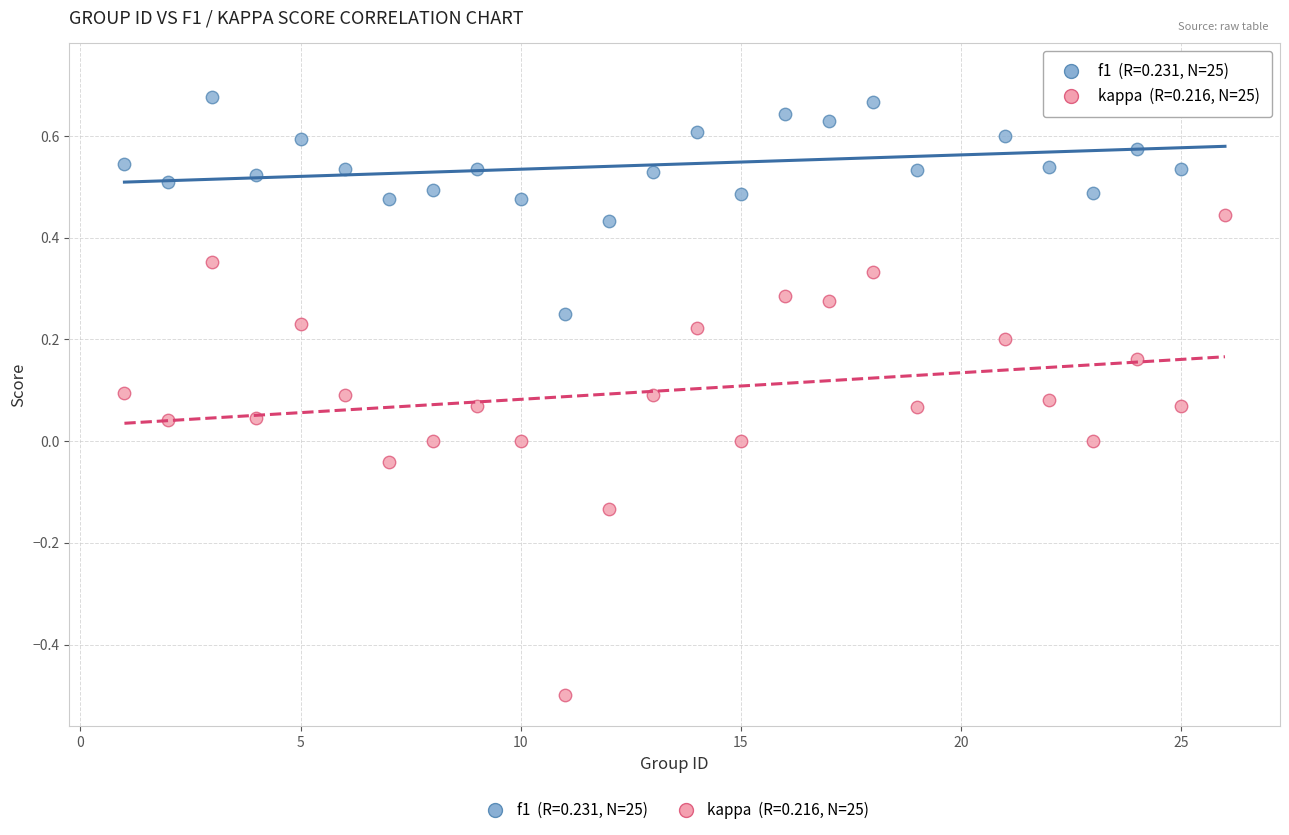

Across all data points, what is the range of Y values (max minus min)?

1.2